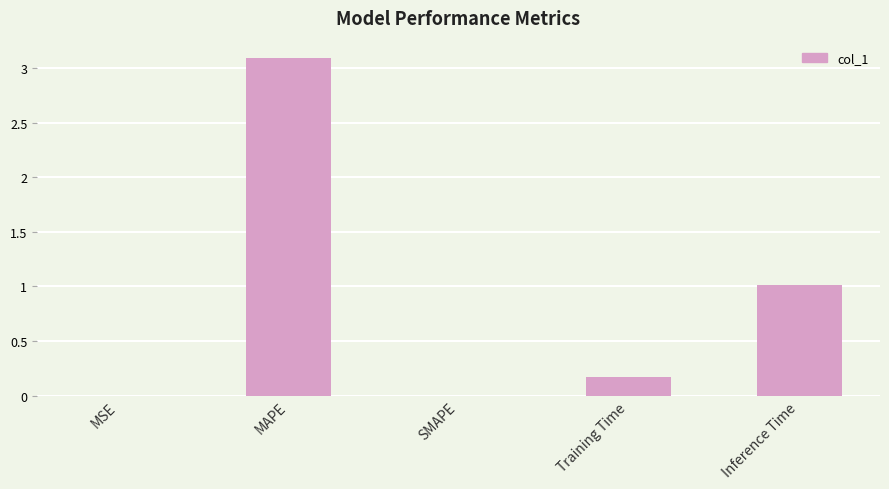

What is the greatest value displayed?

3.1